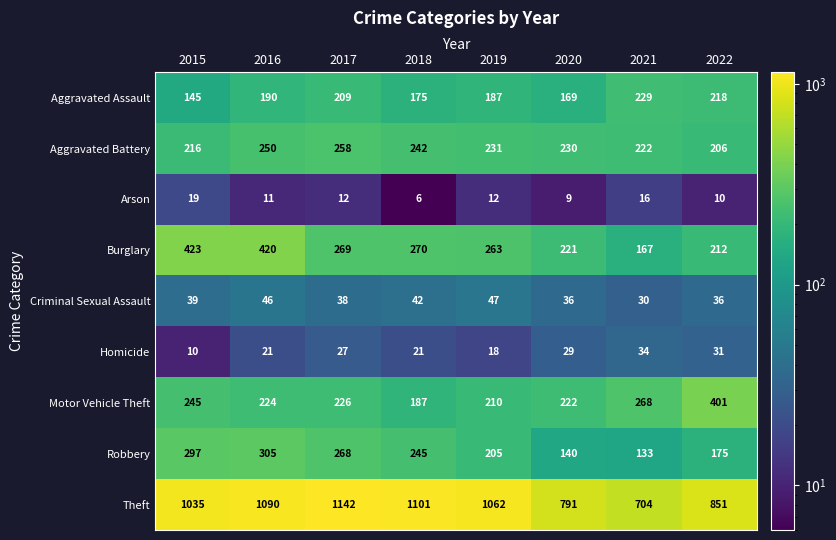

What value does the Arson series have at 2020, to the nearest 10?

10